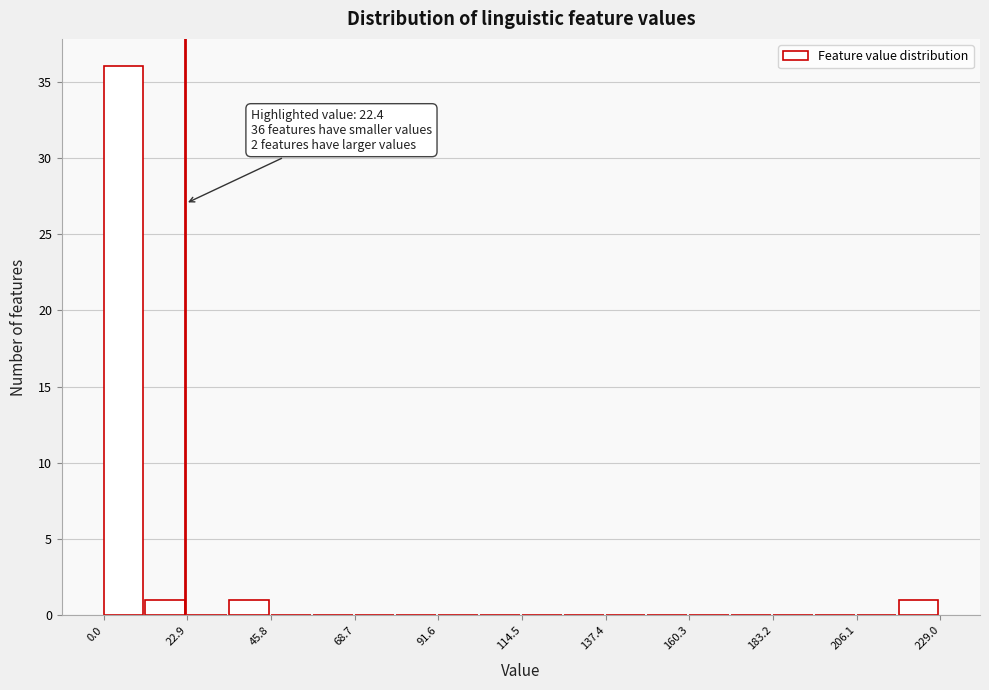

Read against the x-axis, roughly where is the centre of the tallest bar?

5